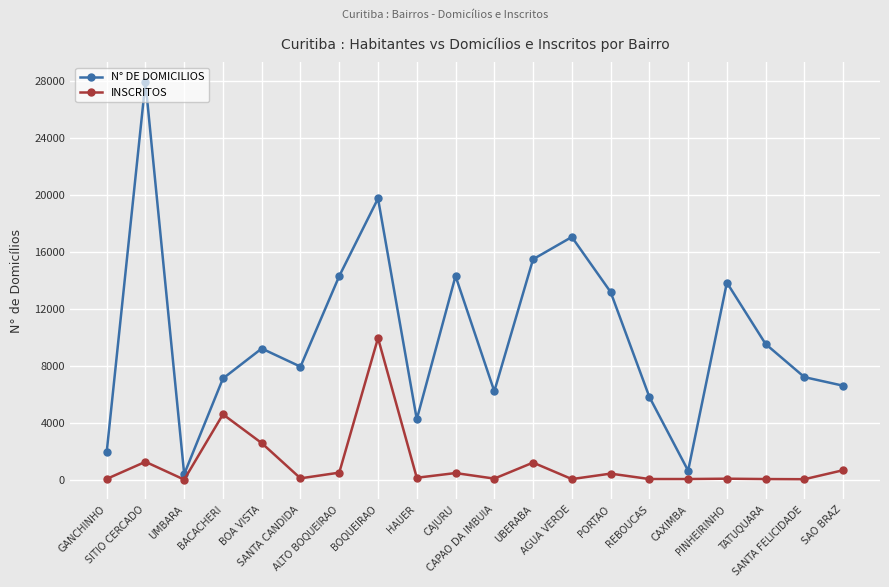

What are all the series names shown in the legend?

N° DE DOMICILIOS, INSCRITOS